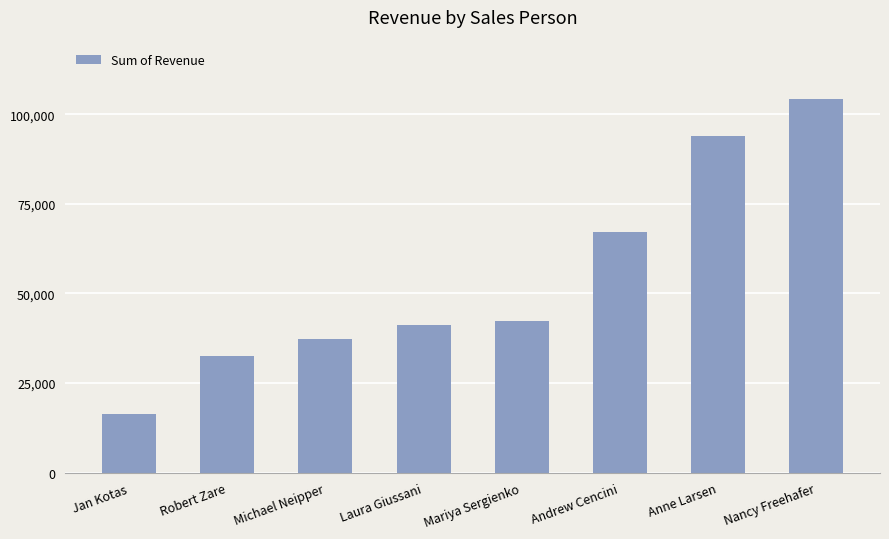

How many categories are shown in the chart?

8